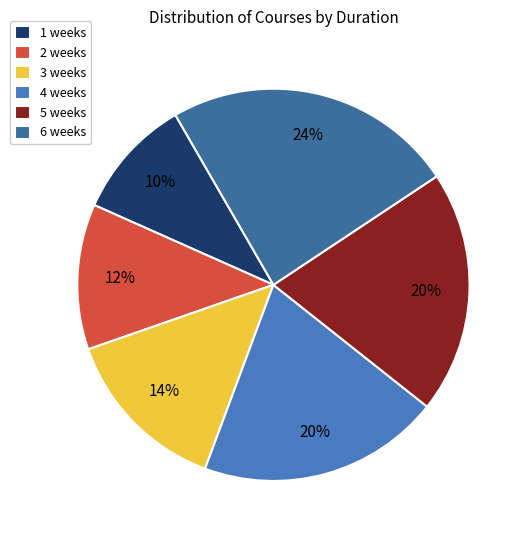

How many segments does this pie chart have?

6